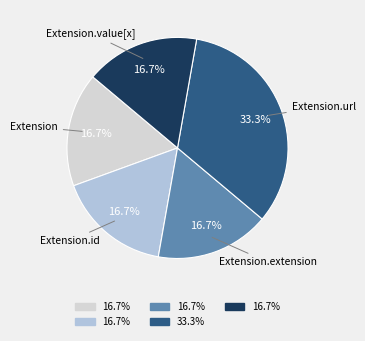

Is there any slice that represents more than half of the pie?

No